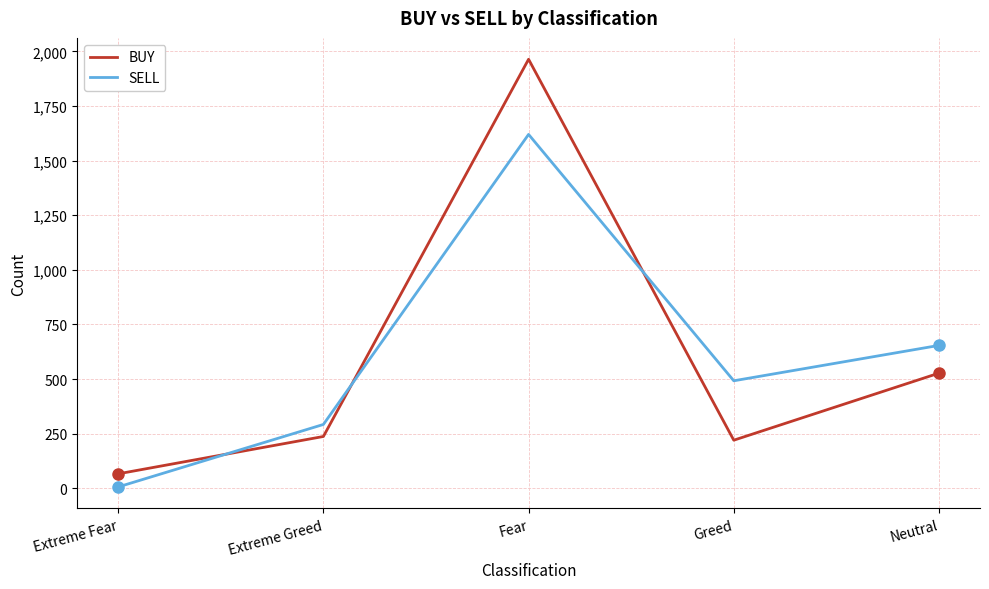

In SELL, how many points are higher than both neighbors (excluding endpoints)?

1